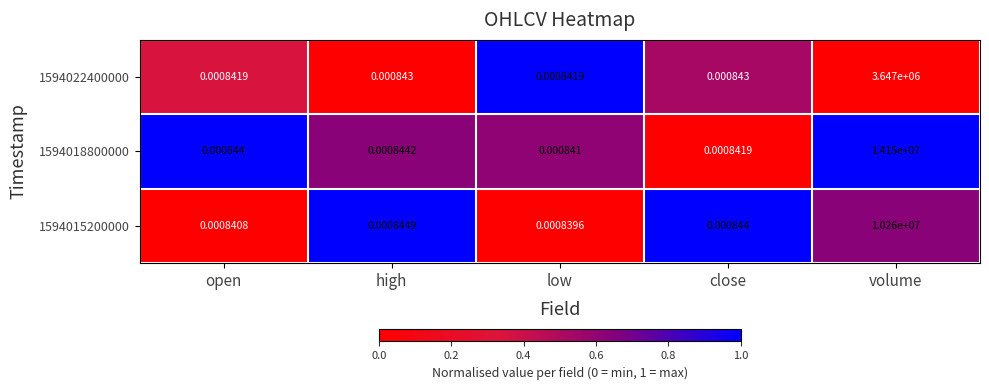

Rank the categories by 1594018800000 value from lowest to highest.

low, close, open, high, volume